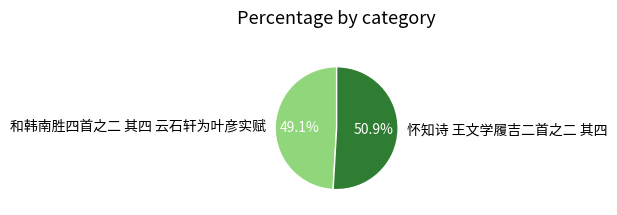

How much of the chart is everything except 和韩南胜四首之二 其四 云石轩为叶彦实赋?

50.9%